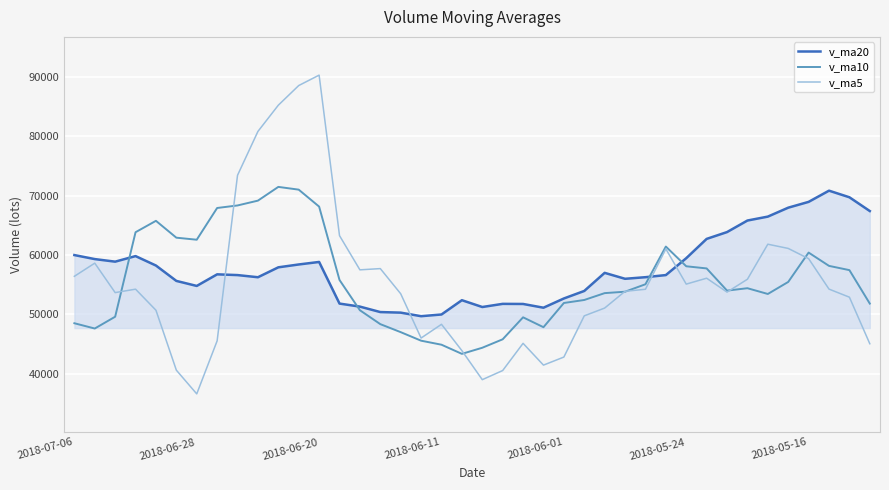

How many values in the v_ma10 series are below 54412?

20